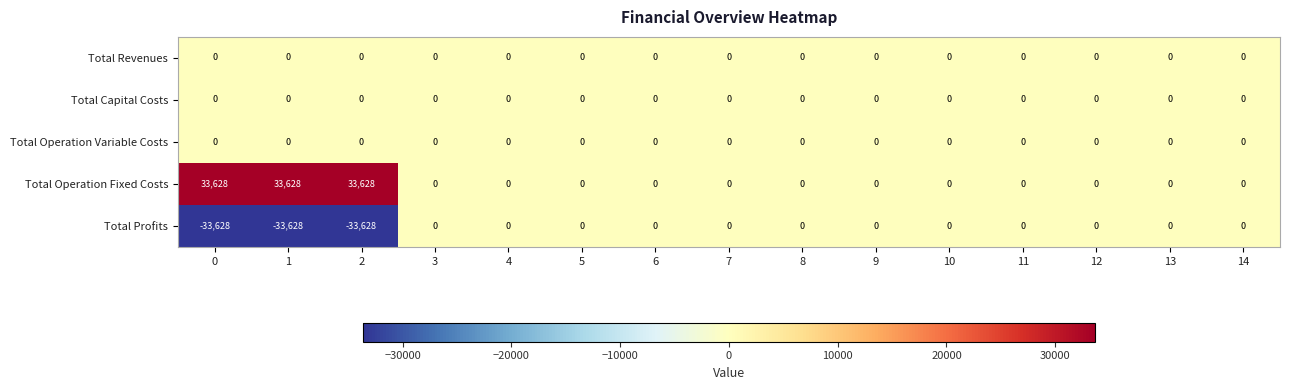

What is the spread (max minus min) of values at 0?

67256